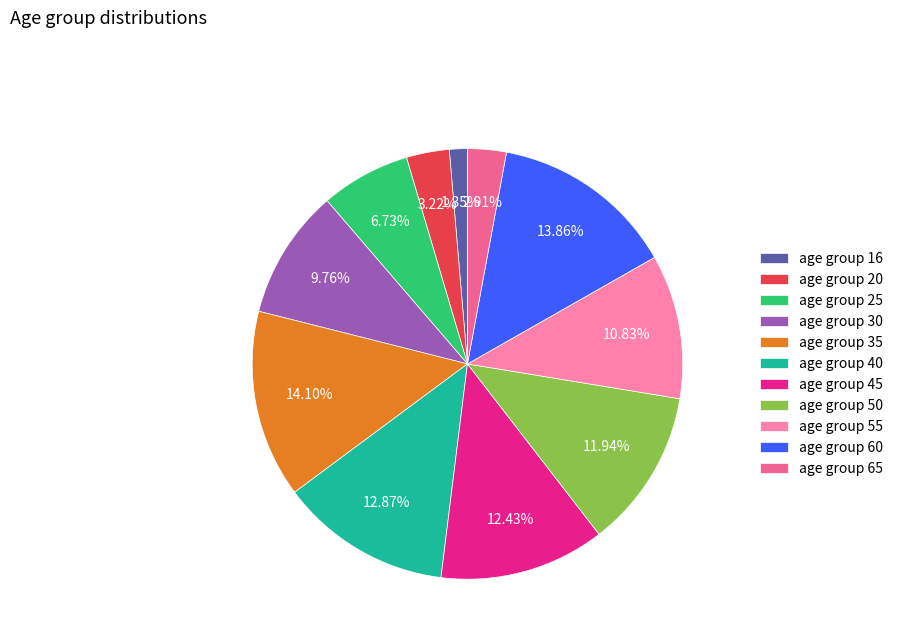

Is there a majority slice in this chart?

No